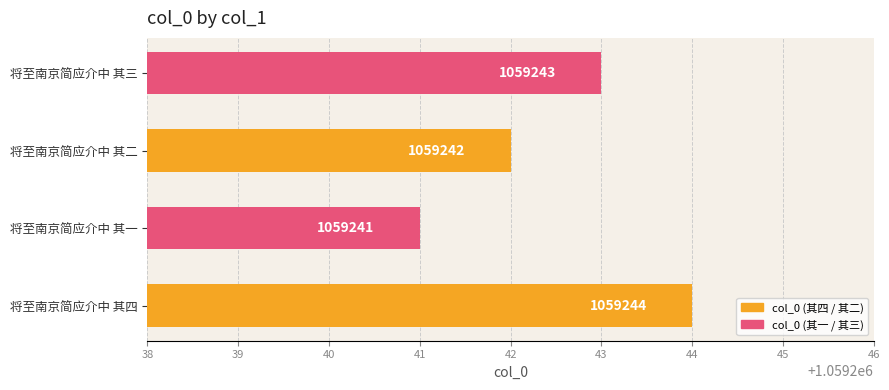

What is the sum of all values?

4236970